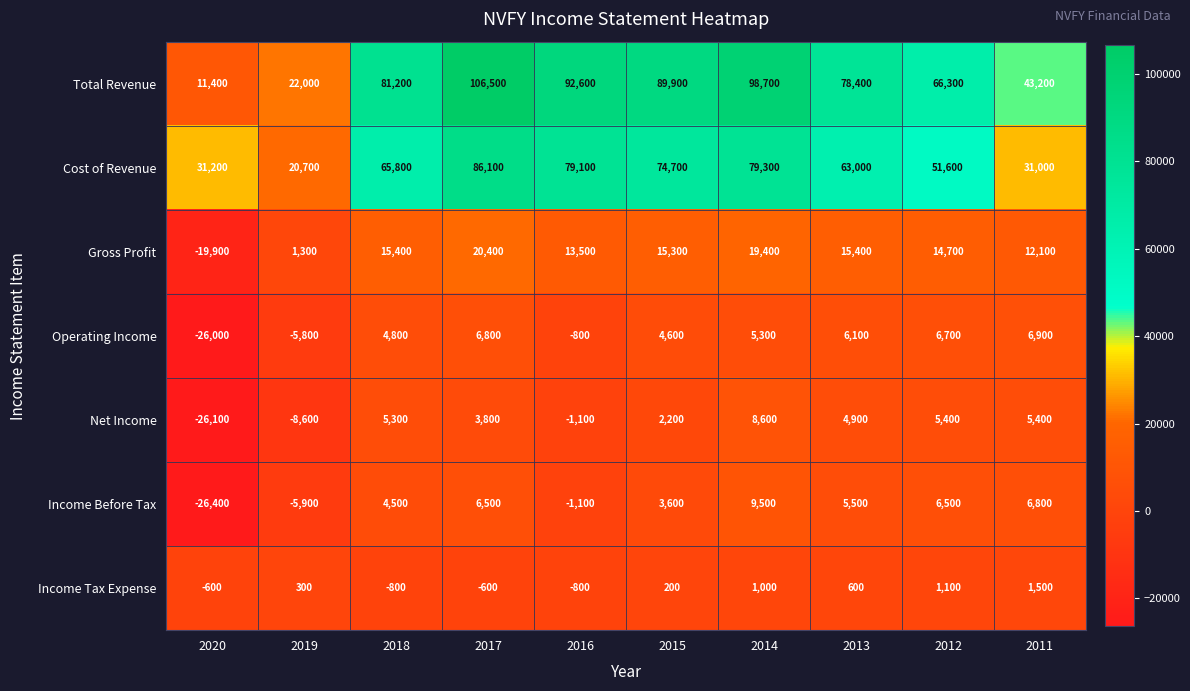

Which series has the widest spread of values?

Total Revenue